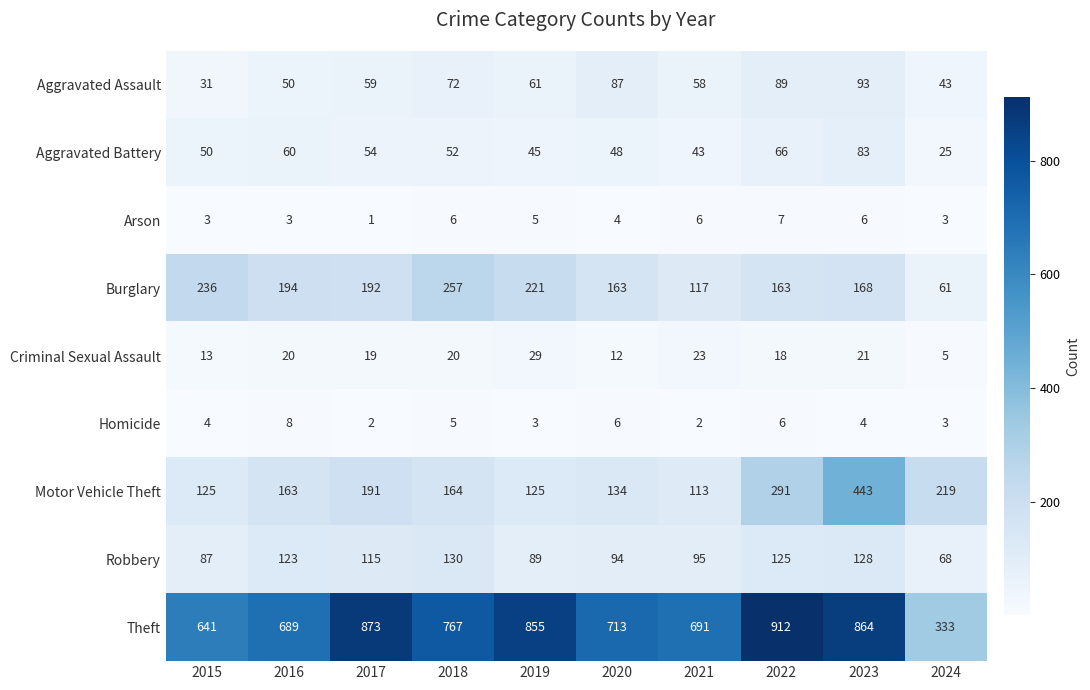

Rank the series by their maximum value, from highest to lowest.

Theft, Motor Vehicle Theft, Burglary, Robbery, Aggravated Assault, Aggravated Battery, Criminal Sexual Assault, Homicide, Arson